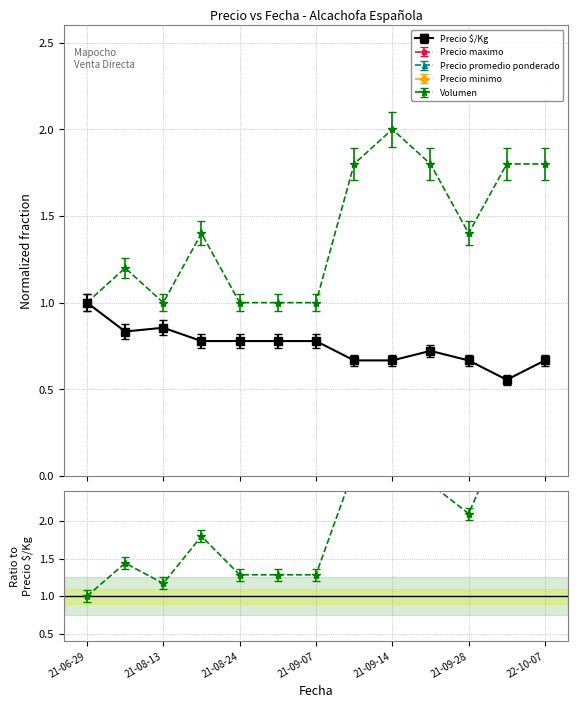

How many interior local valleys does the Precio maximo series have?

2